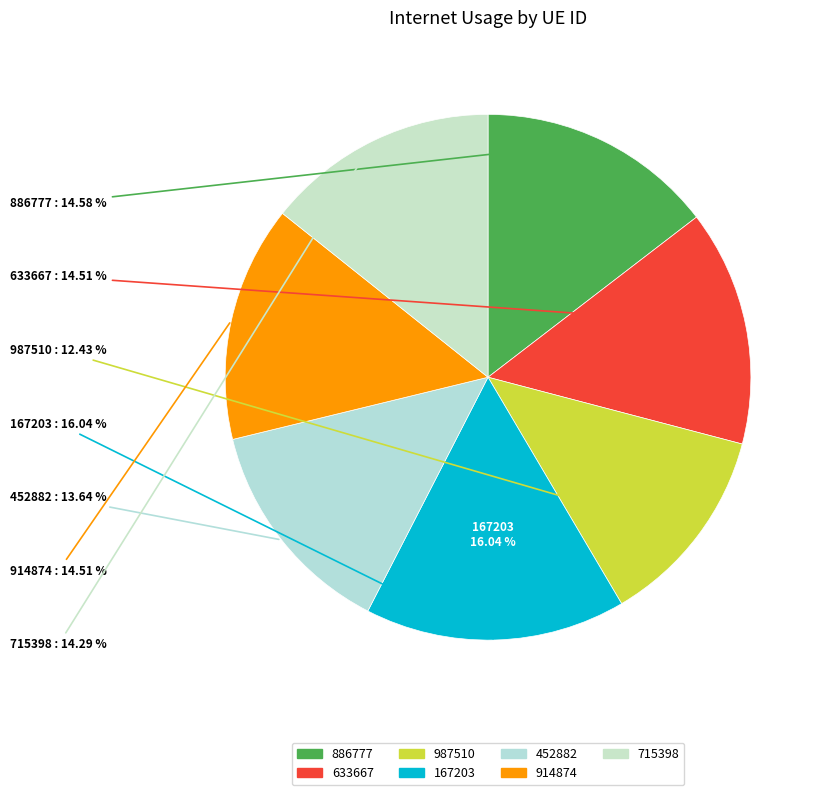

Which category has the smallest portion of the pie?

987510